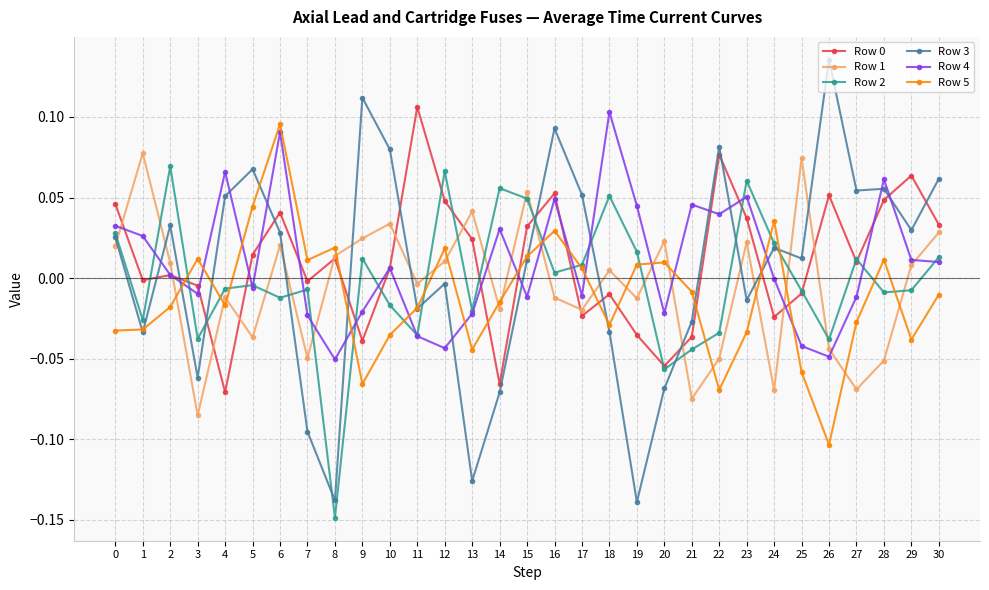

Which series has the largest range (max minus min)?

Row 3